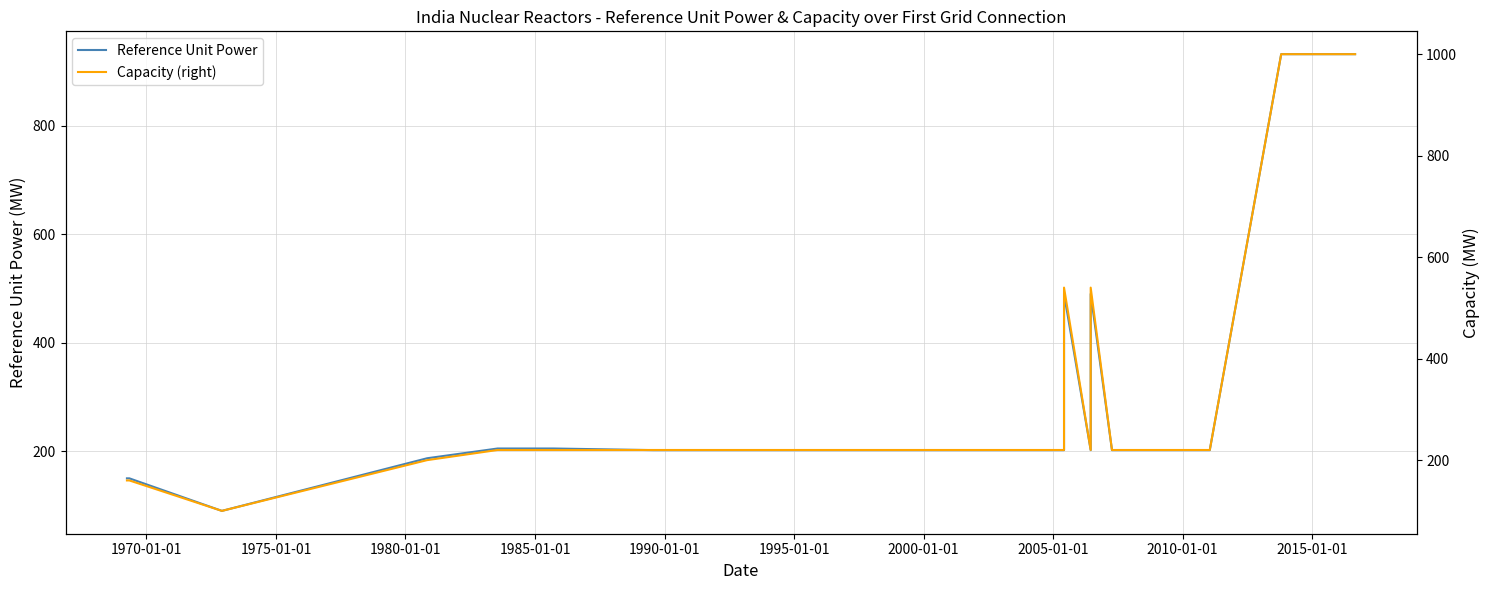

What is the value of the Capacity (right) point at the 13th from the left?

220